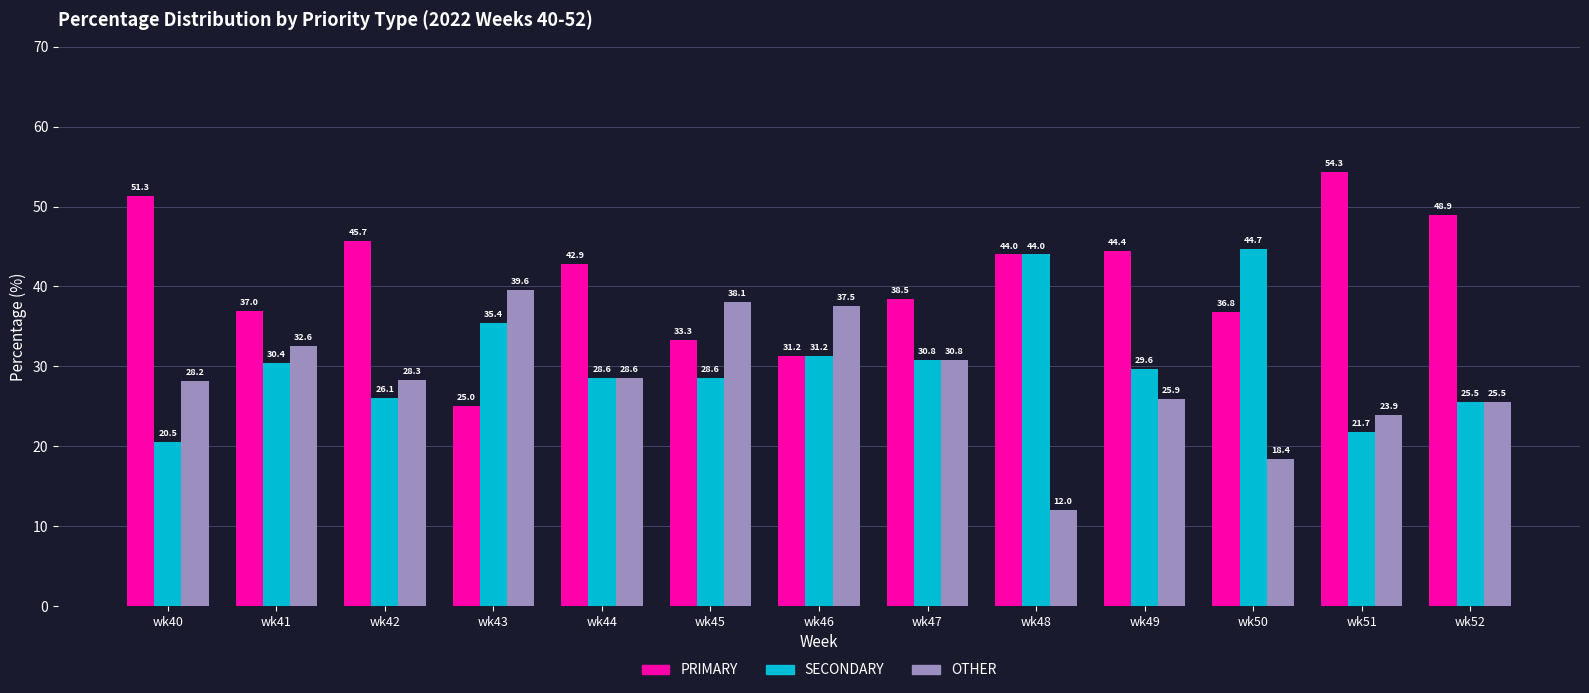

What is the average value of the PRIMARY series?

41.0